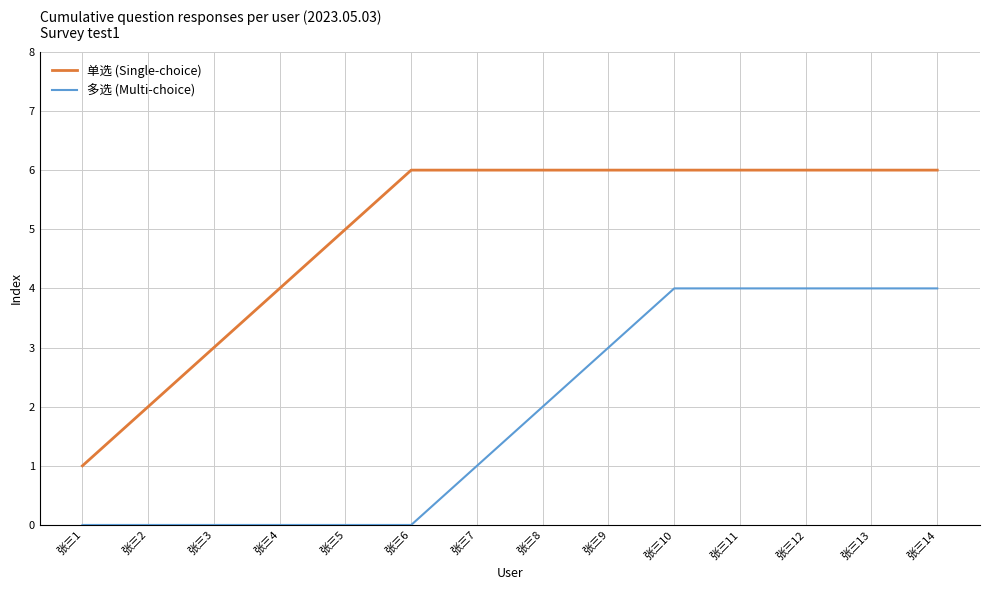

What is the difference between the maximum and minimum values in the 多选 (Multi-choice) series?

4